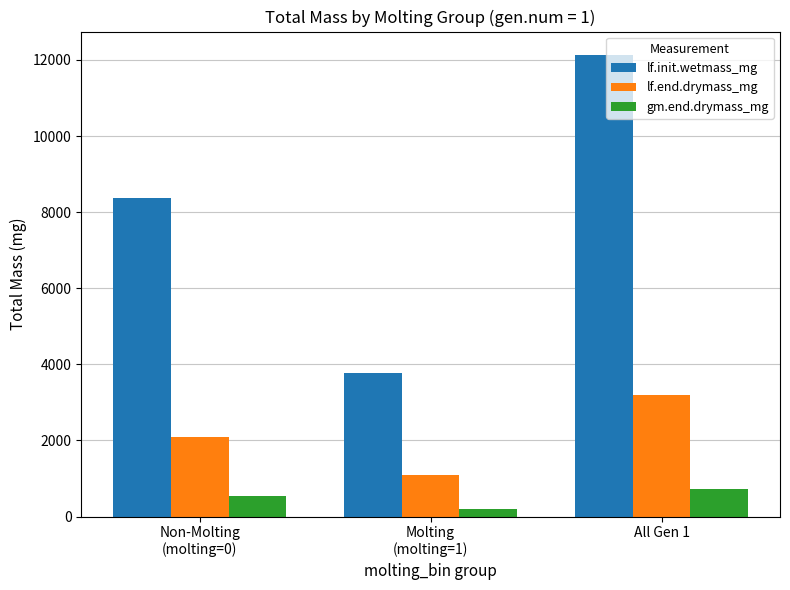

What are all the series names shown in the legend?

lf.init.wetmass_mg, lf.end.drymass_mg, gm.end.drymass_mg